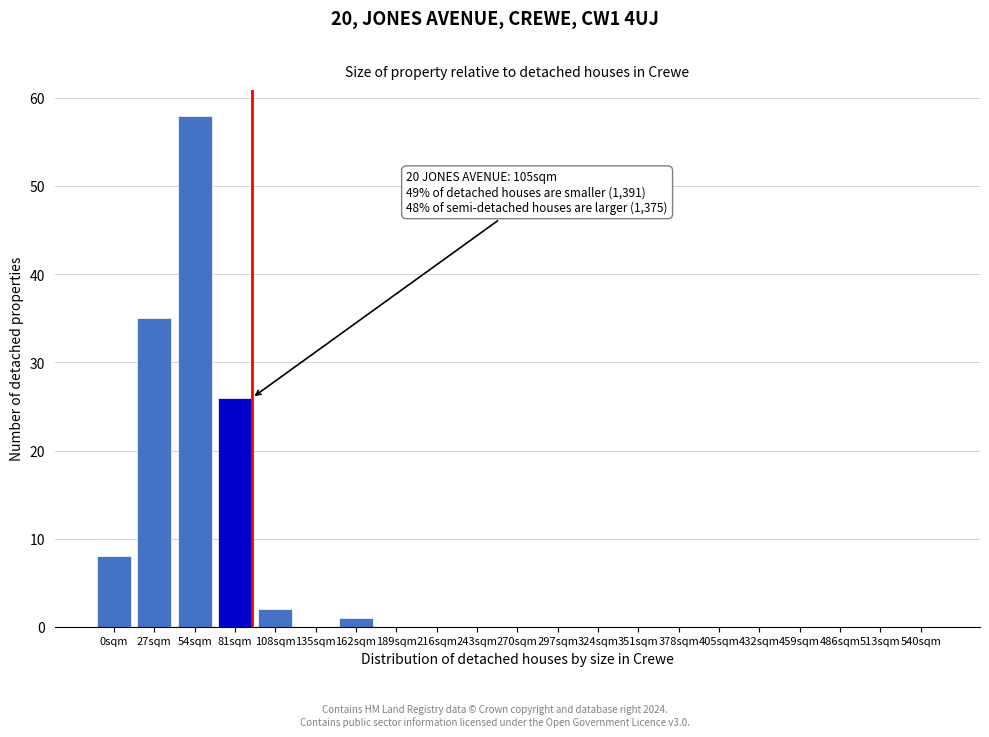

Reading left to right, transcribe all the data shown in this chart.

0sqm=8	27sqm=35	54sqm=58	81sqm=26	108sqm=2	135sqm=0	162sqm=1	189sqm=0	216sqm=0	243sqm=0	270sqm=0	297sqm=0	324sqm=0	351sqm=0	378sqm=0	405sqm=0	432sqm=0	459sqm=0	486sqm=0	513sqm=0	540sqm=0